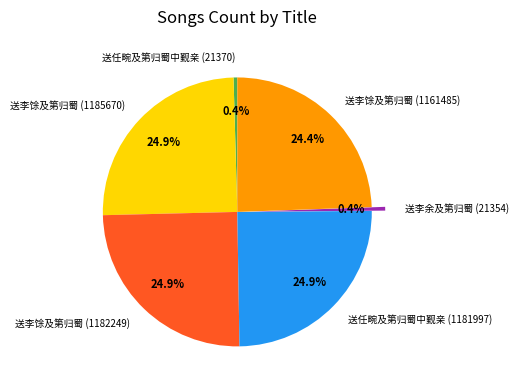

To the nearest percent, what is the average slice percentage?

17%